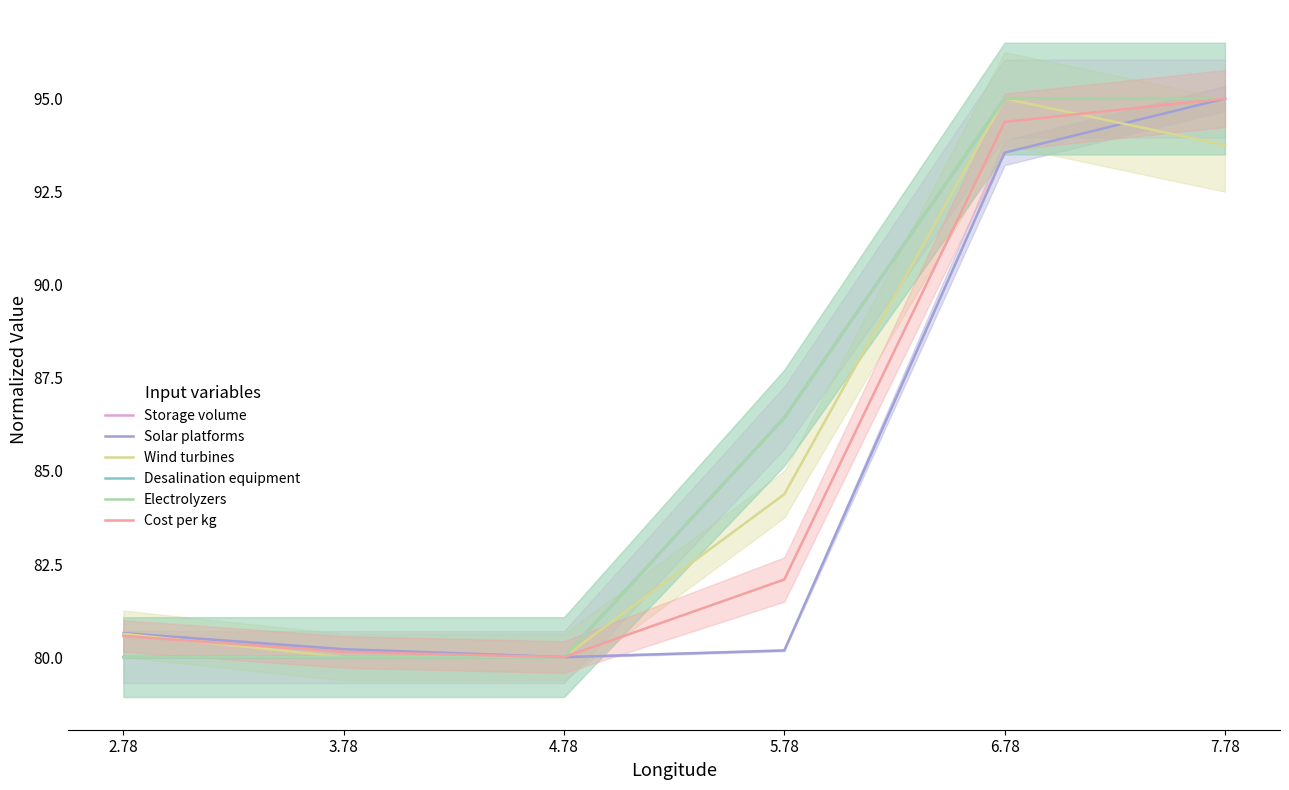

Which series changed the most between 3.78 and 5.78?

Storage volume